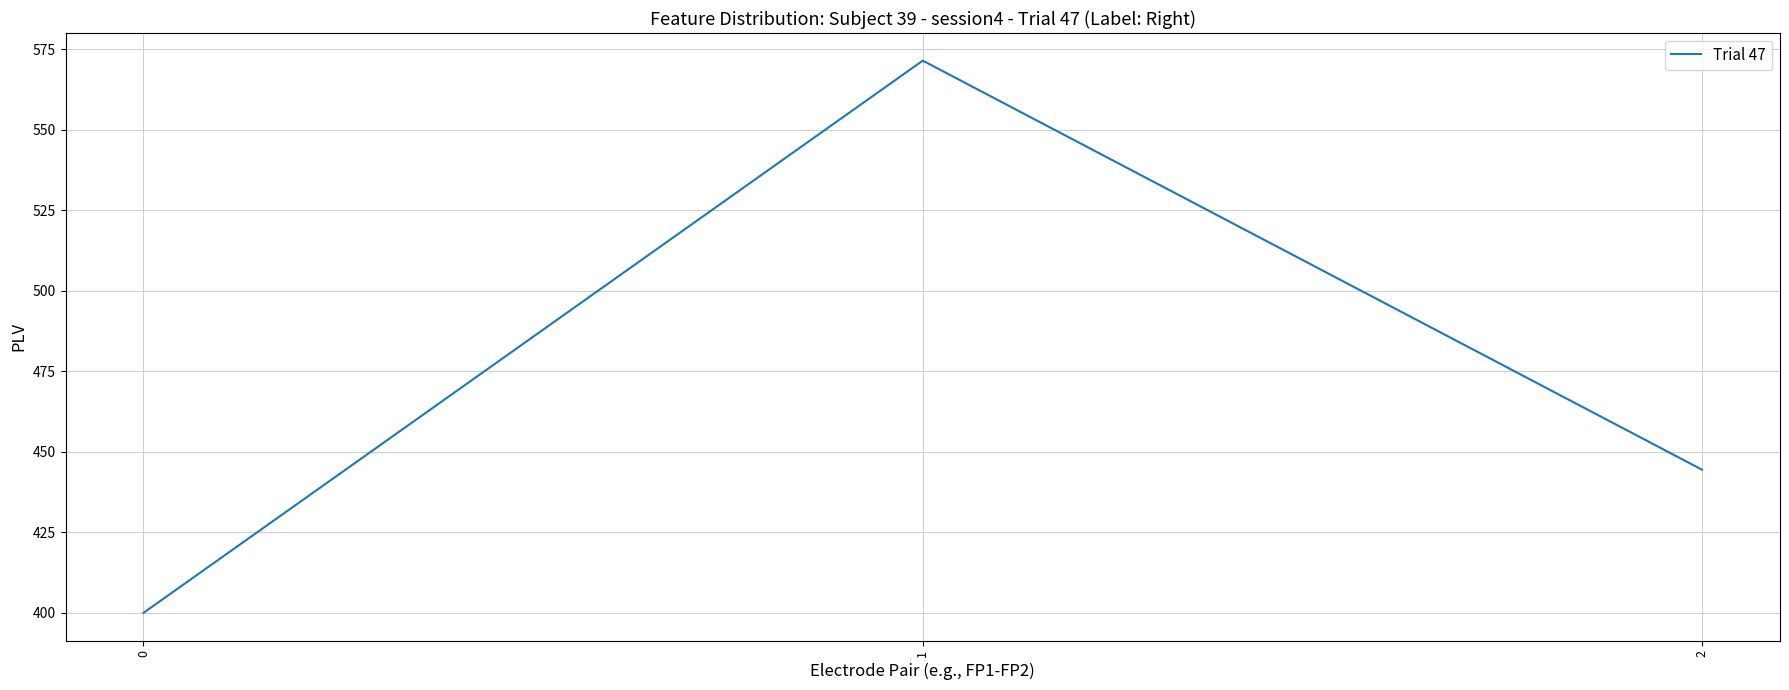

True or false: the data shows 571.4 at 1.

True